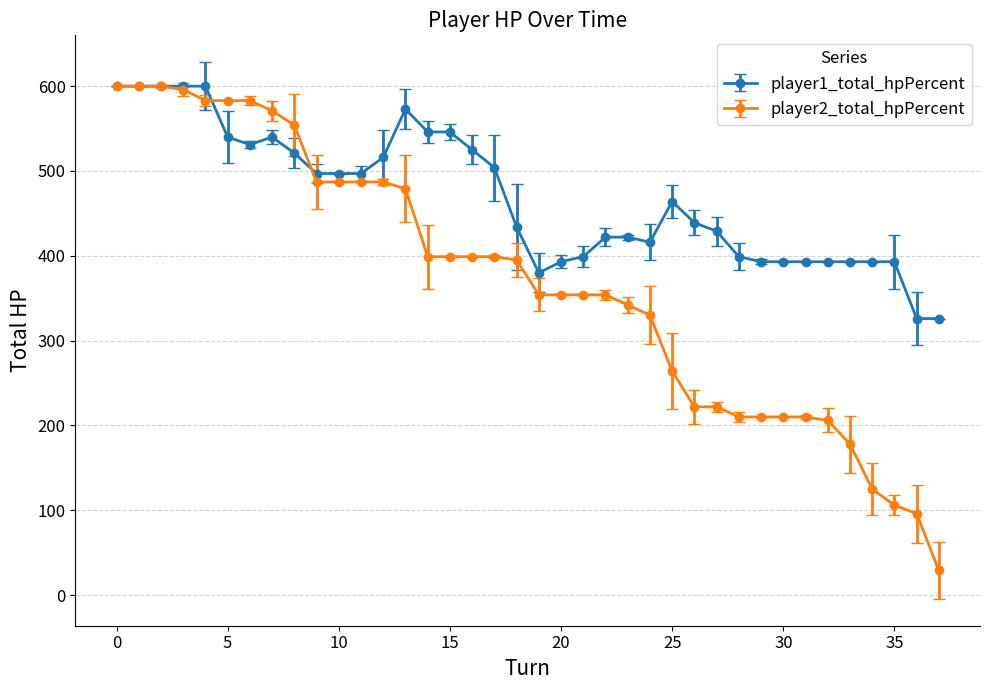

Which series has the largest range (max minus min)?

player2_total_hpPercent